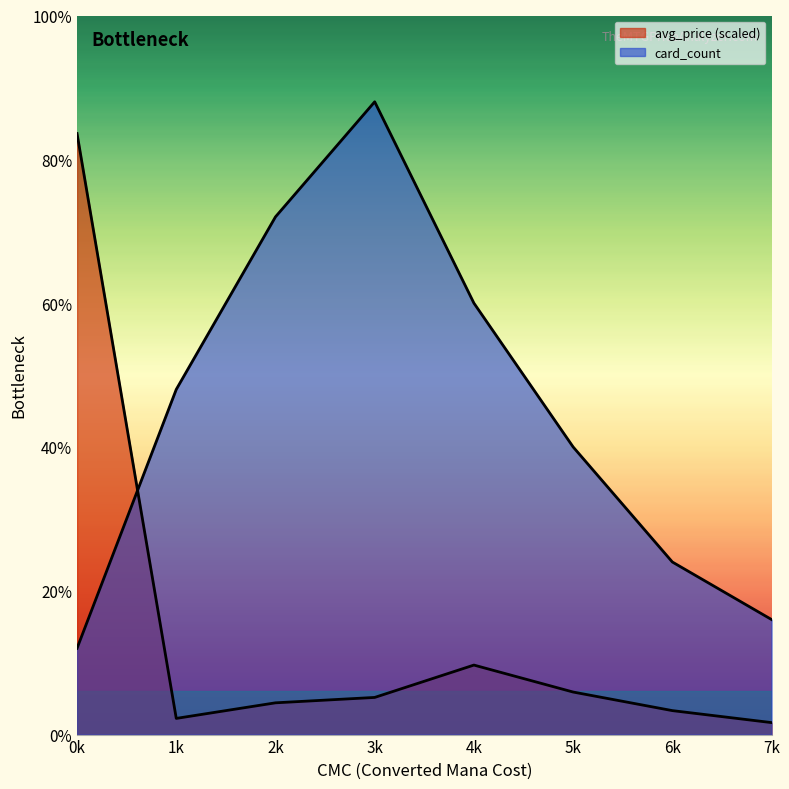

What is the sum of the avg_price values at 7k and 2k?

1.5